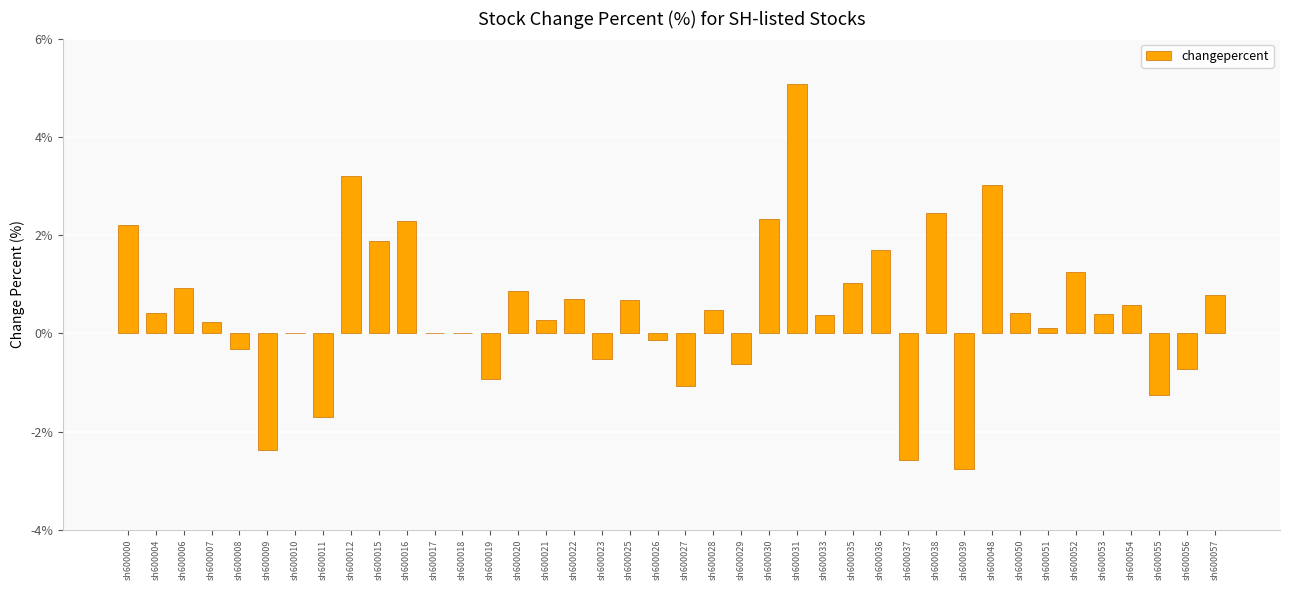

True or false: the data shows 1.2 at sh600015.

False